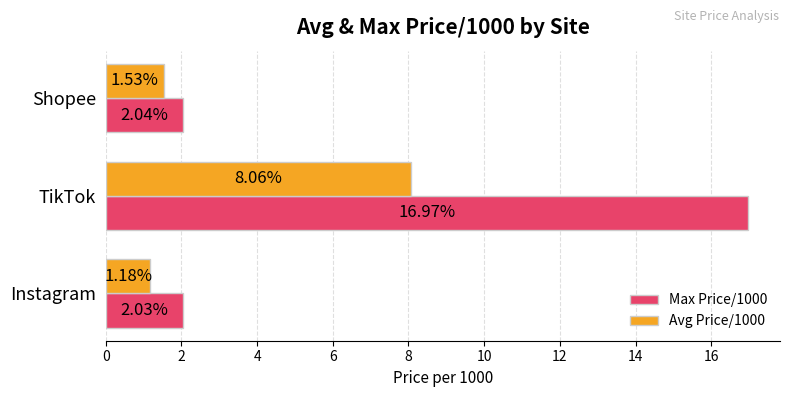

What are all the series names shown in the legend?

Max Price/1000, Avg Price/1000